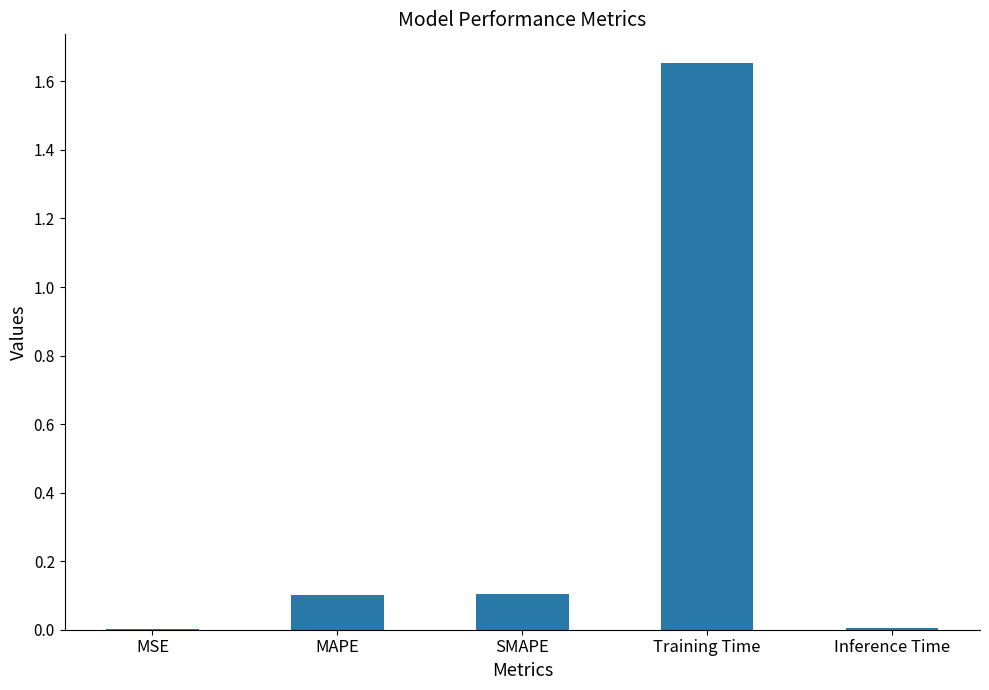

What is the sum of all values?

1.9